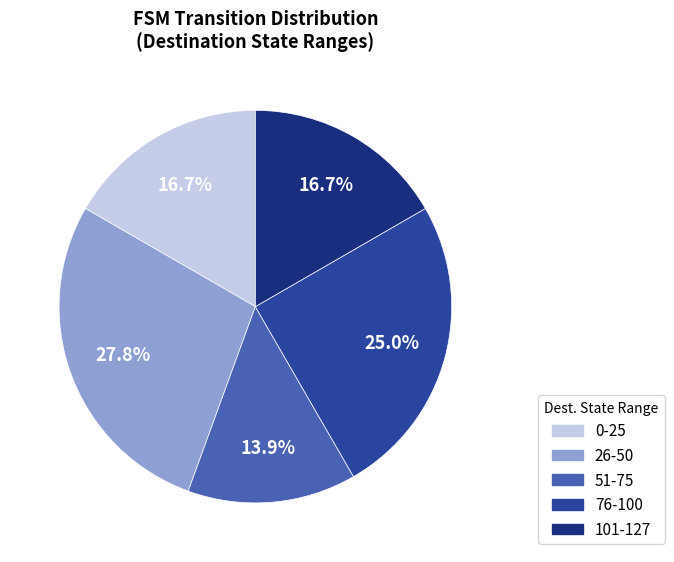

Approximately how many times larger is the value at 0-25 compared to 76-100?

0.7